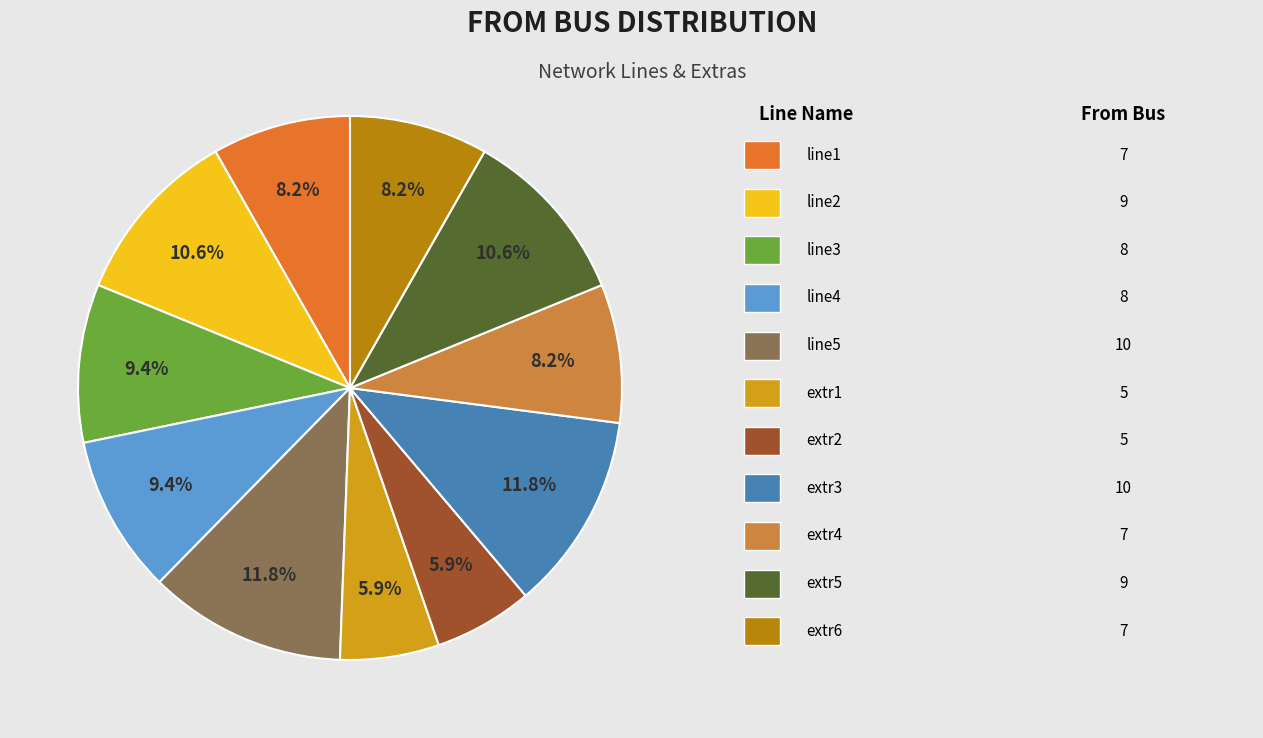

Count the number of slices in the pie.

11